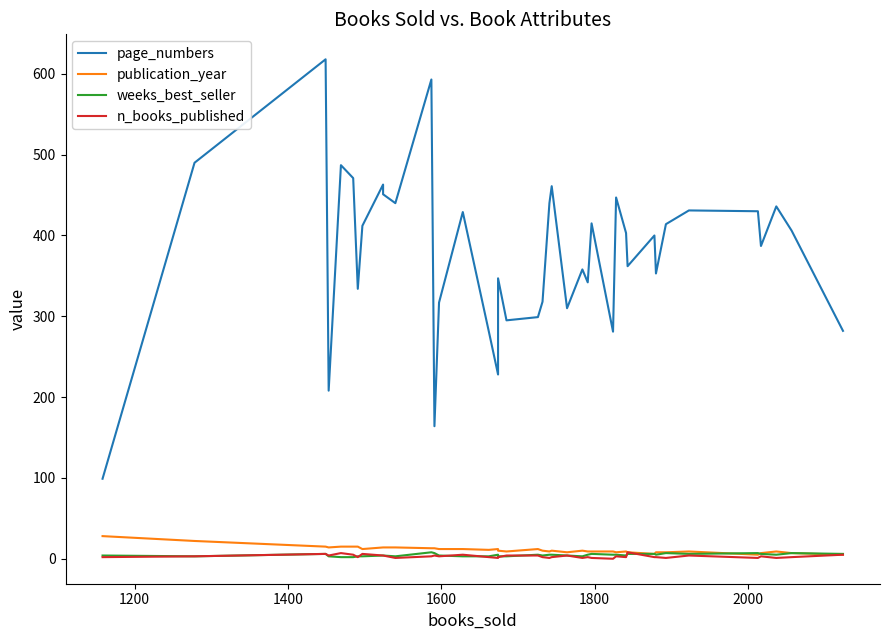

Rank the series by their maximum value, from lowest to highest.

weeks_best_seller, n_books_published, publication_year, page_numbers